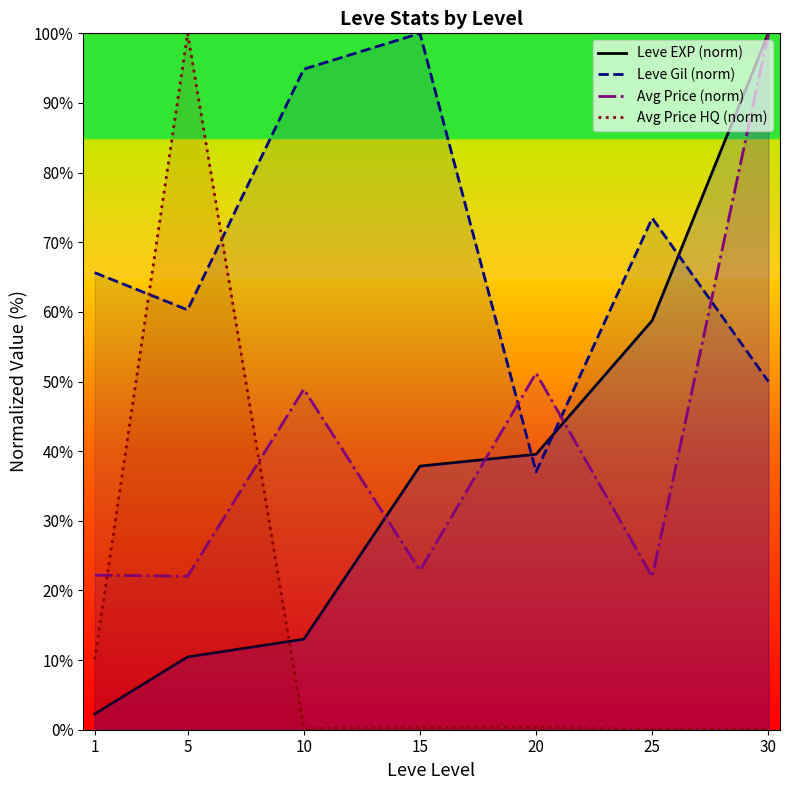

Between 25 and 5, which is larger?

25